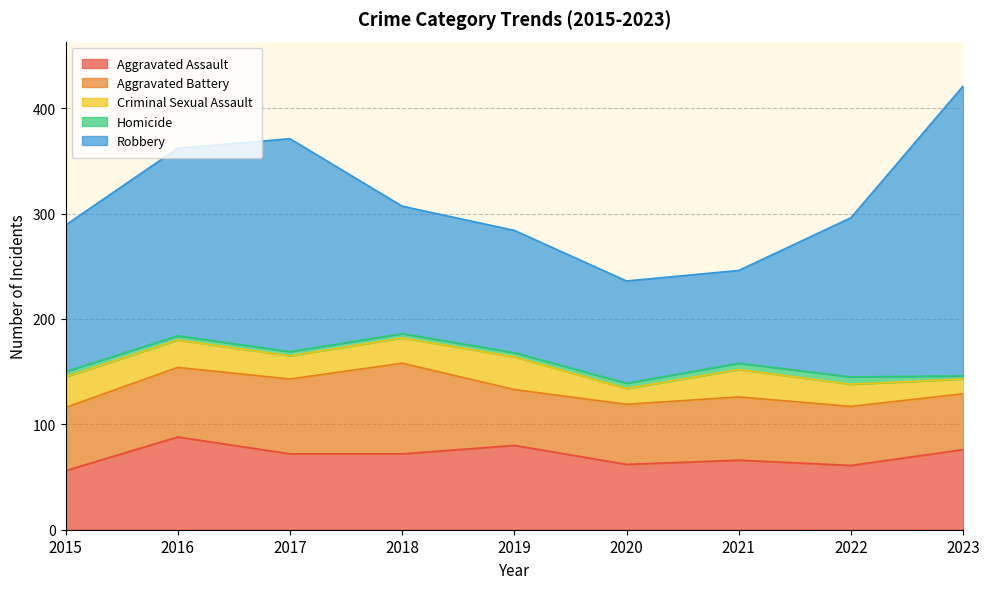

Does the chart display data point markers on the line(s)?

No